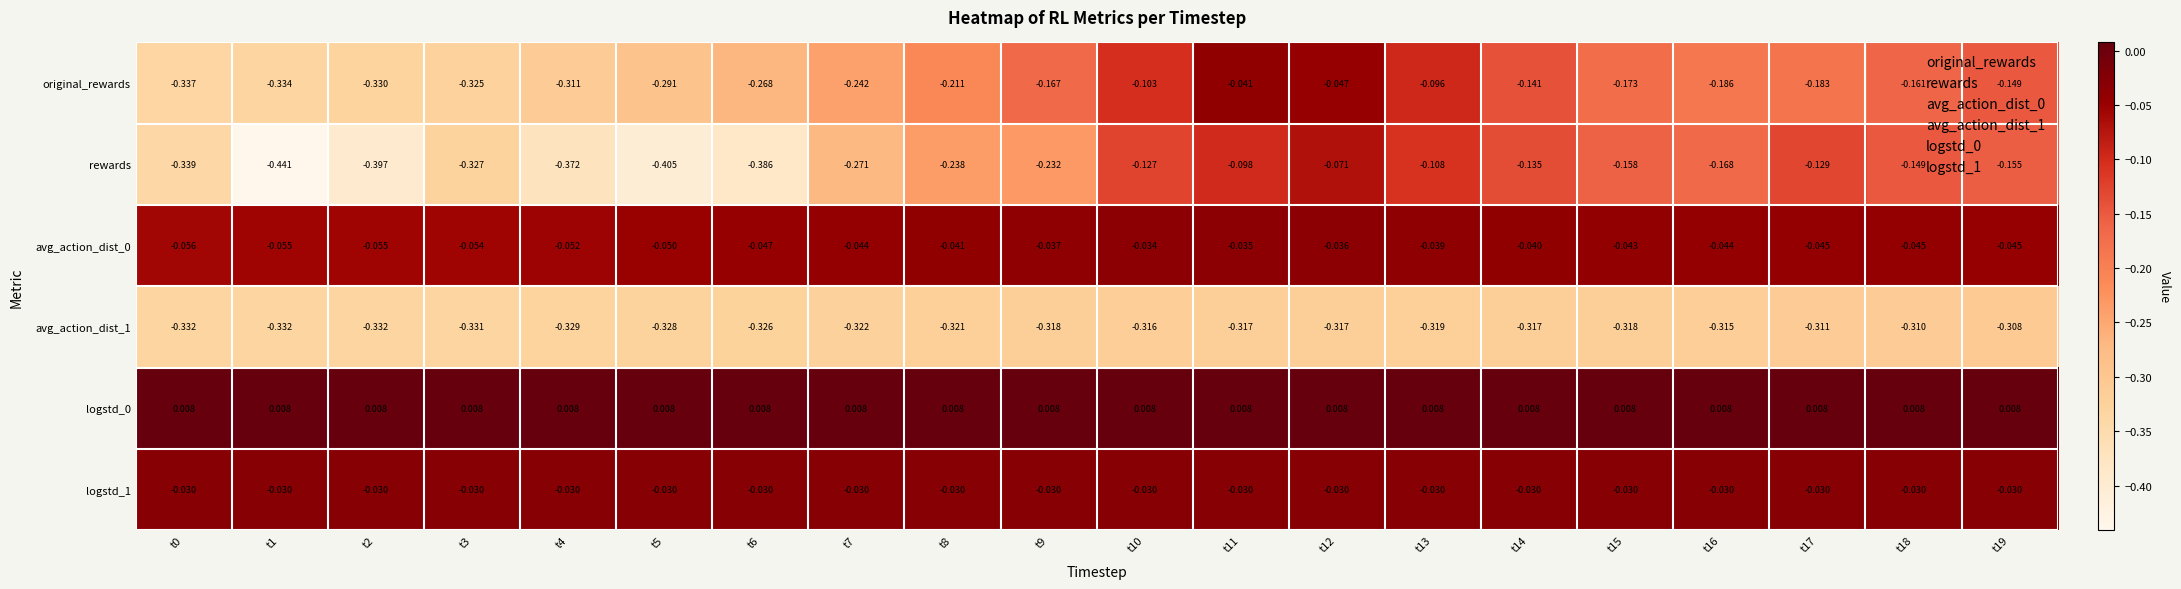

Is the value of avg_action_dist_1 at t13 greater than the value of logstd_1 at t1?

No